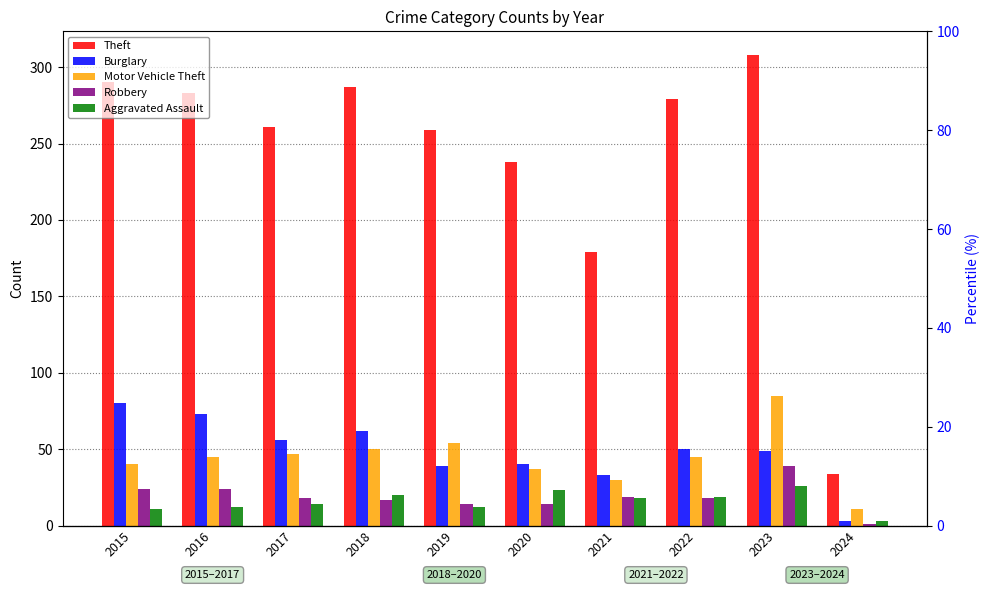

What is the value of the Theft bar at the 4th from the left?

287